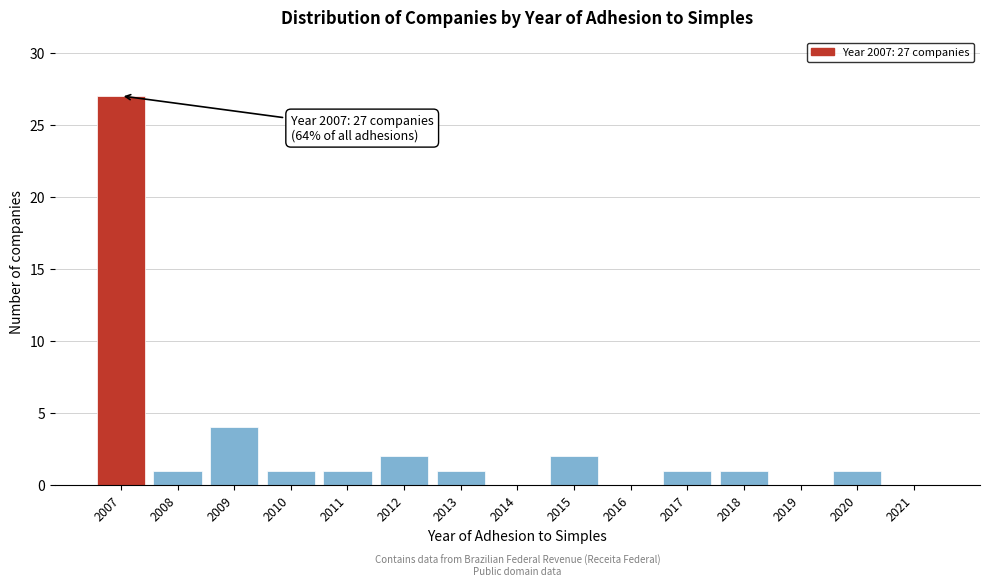

Reading left to right, what are all the values shown in this chart?

2007=27	2008=1	2009=4	2010=1	2011=1	2012=2	2013=1	2014=0	2015=2	2016=0	2017=1	2018=1	2019=0	2020=1	2021=0